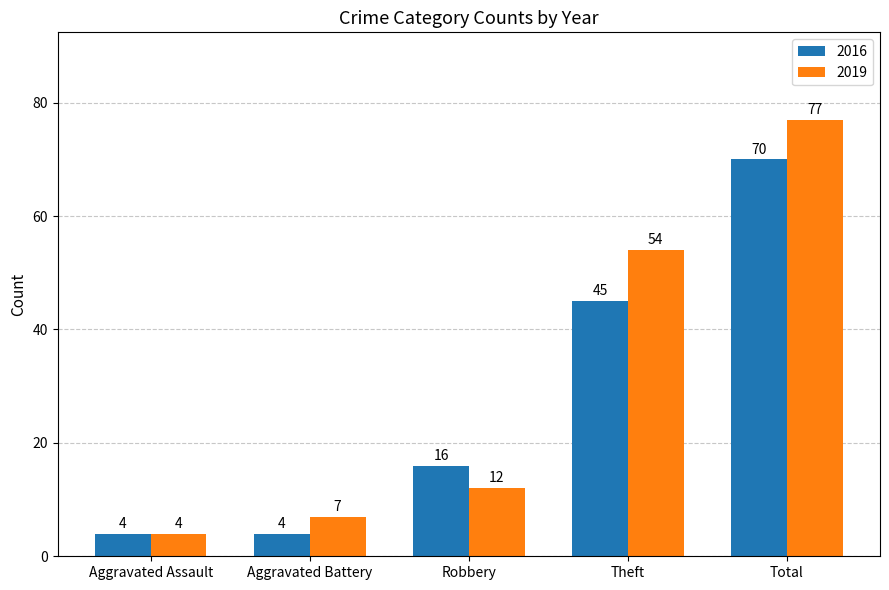

How many values in the 2016 series are below 16?

2